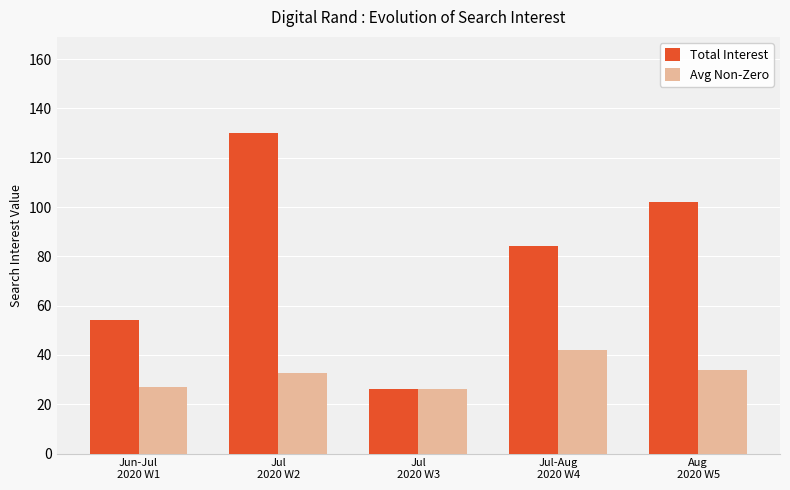

How many series are shown in this chart?

2